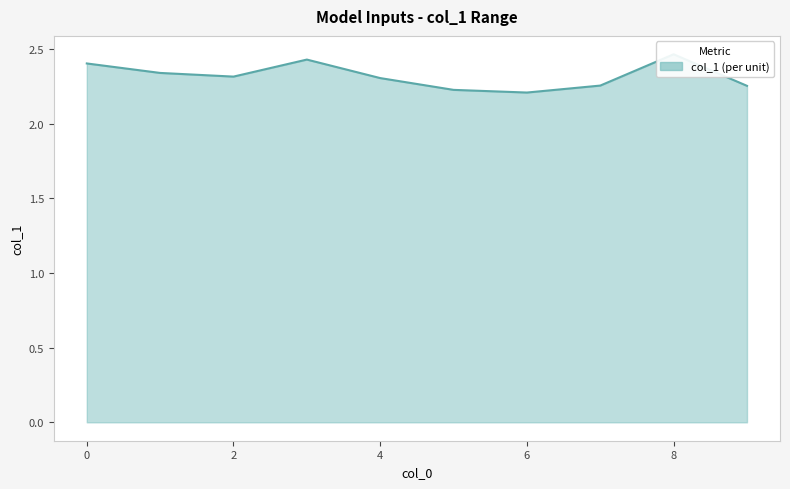

What is the difference between the second highest and second lowest values?

0.2